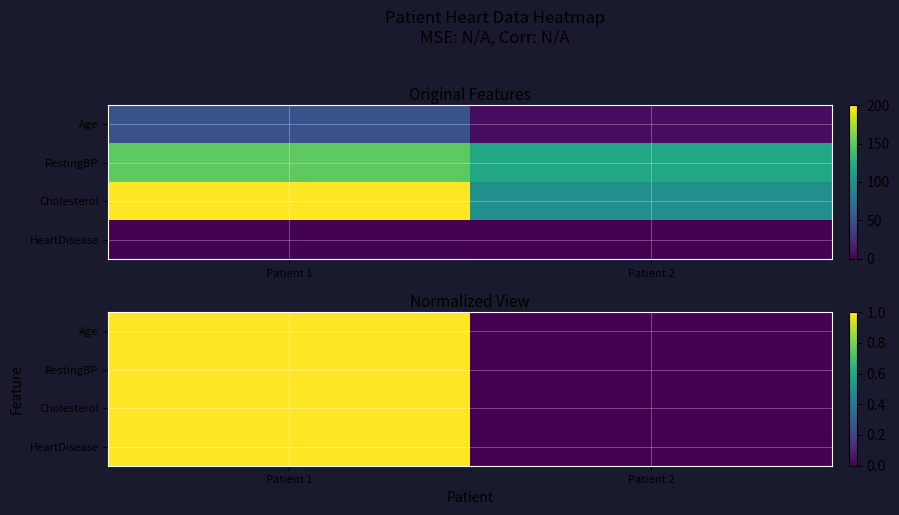

At which label is HeartDisease closest to 0?

Patient 2